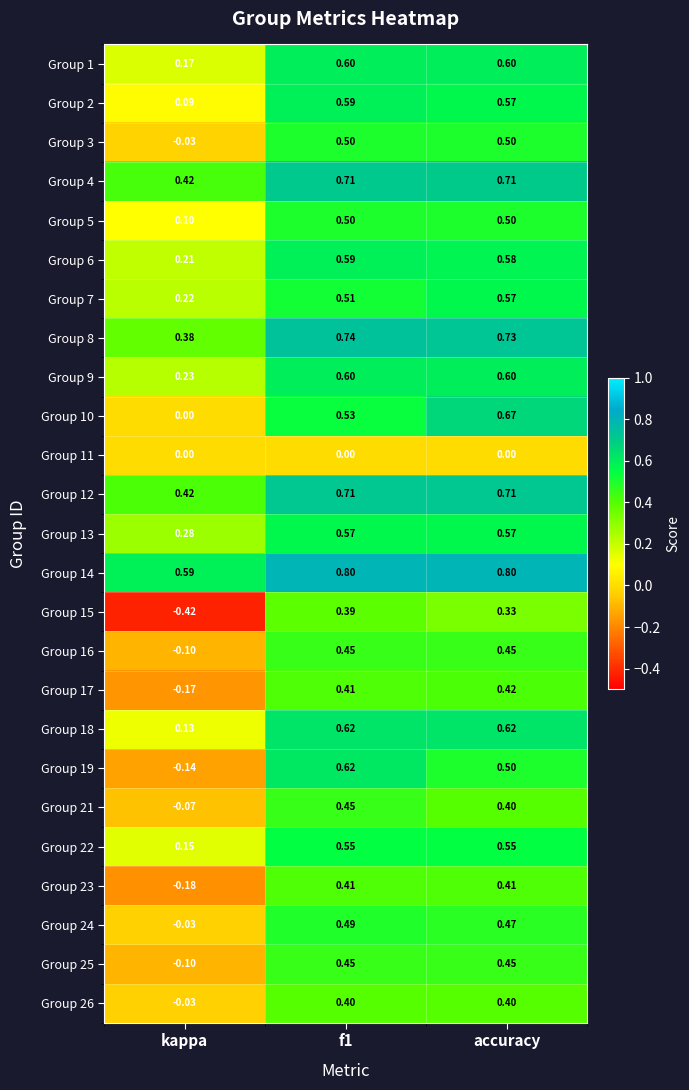

Between f1 and accuracy, which series saw the biggest shift?

Group 10